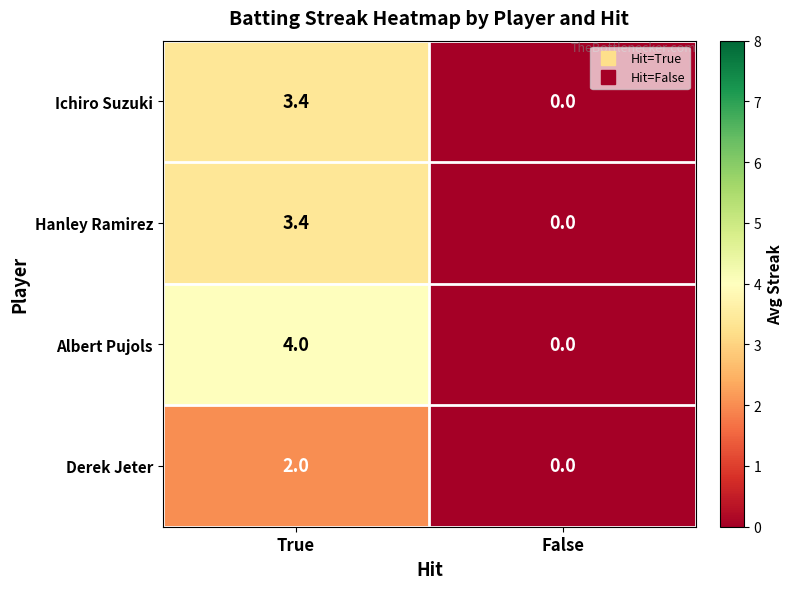

Which series changed the most between True and False?

Albert Pujols